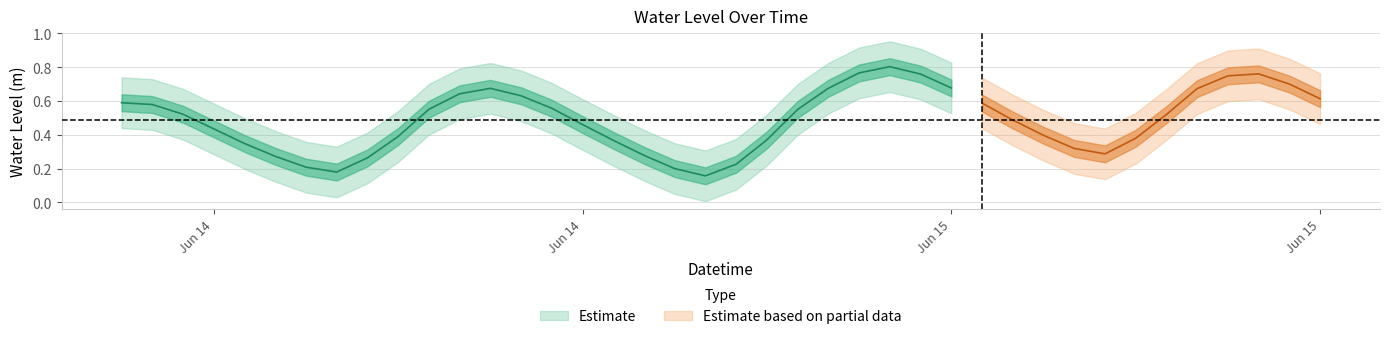

List the labels in order of value, largest first.

2023-06-15 07:00:00, 2023-06-15 06:00:00, 2023-06-15 19:00:00, 2023-06-15 08:00:00, 2023-06-15 18:00:00, 2023-06-15 20:00:00, 2023-06-15 09:00:00, 2023-06-15 05:00:00, 2023-06-14 18:00:00, 2023-06-15 17:00:00, 2023-06-14 17:00:00, 2023-06-14 19:00:00, 2023-06-15 21:00:00, 2023-06-14 06:00:00, 2023-06-15 10:00:00, 2023-06-14 07:00:00, 2023-06-14 20:00:00, 2023-06-14 16:00:00, 2023-06-15 04:00:00, 2023-06-14 08:00:00, 2023-06-15 16:00:00, 2023-06-15 11:00:00, 2023-06-14 21:00:00, 2023-06-14 09:00:00, 2023-06-15 12:00:00, 2023-06-14 15:00:00, 2023-06-15 15:00:00, 2023-06-15 03:00:00, 2023-06-14 22:00:00, 2023-06-14 10:00:00, 2023-06-15 13:00:00, 2023-06-15 14:00:00, 2023-06-14 23:00:00, 2023-06-14 11:00:00, 2023-06-14 14:00:00, 2023-06-15 02:00:00, 2023-06-14 12:00:00, 2023-06-15 00:00:00, 2023-06-14 13:00:00, 2023-06-15 01:00:00